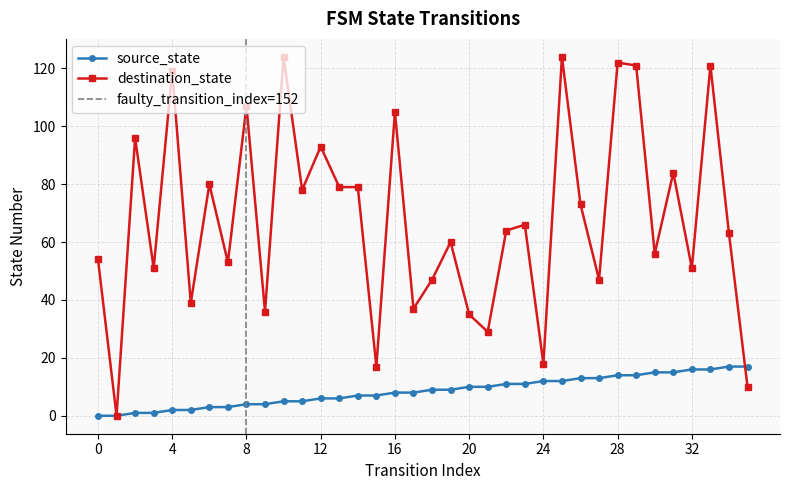

Reading right to left, list all the values displayed in this chart.

source_state: 17	17	16	16	15	15	14	14	13	13	12	12	11	11	10	10	9	9	8	8	7	7	6	6	5	5	4	4	3	3	2	2	1	1	0	0
destination_state: 10	63	121	51	84	56	121	122	47	73	124	18	66	64	29	35	60	47	37	105	17	79	79	93	78	124	36	107	53	80	39	119	51	96	0	54